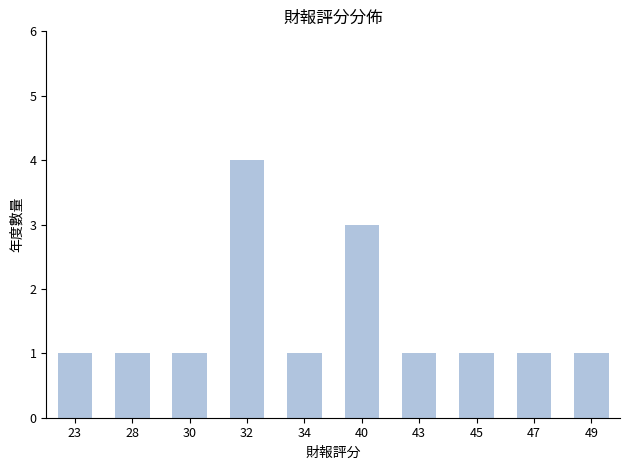

What is the sum of all values?

15